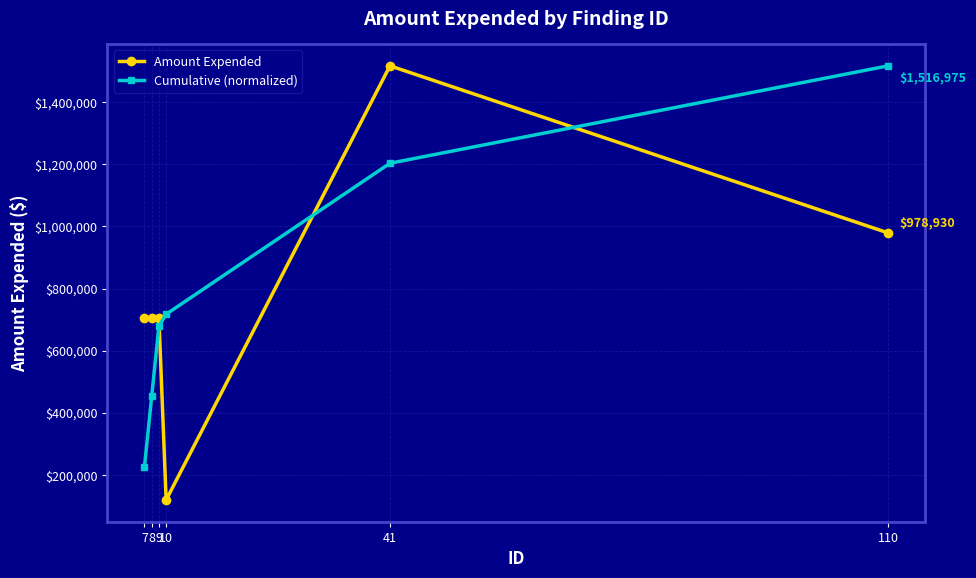

How many distinct data groups are displayed?

2